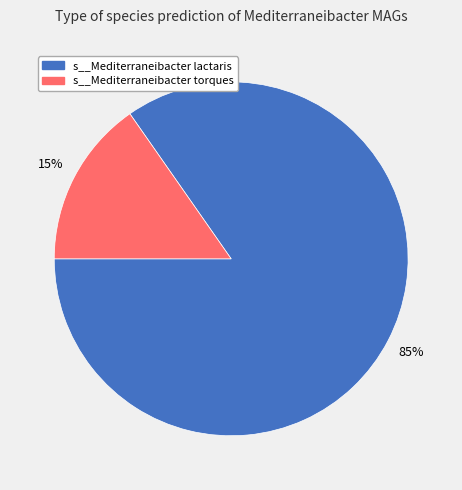

Does any single category account for the majority?

Yes